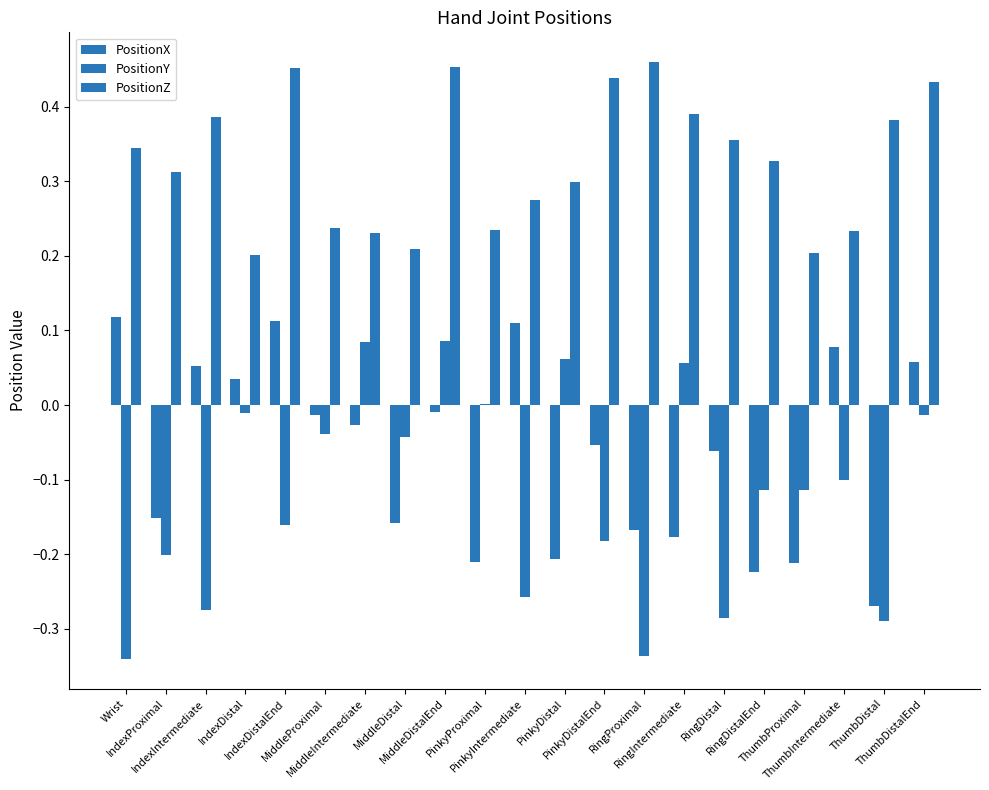

What is the value of the PositionY bar at the 18th from the left?

-0.1